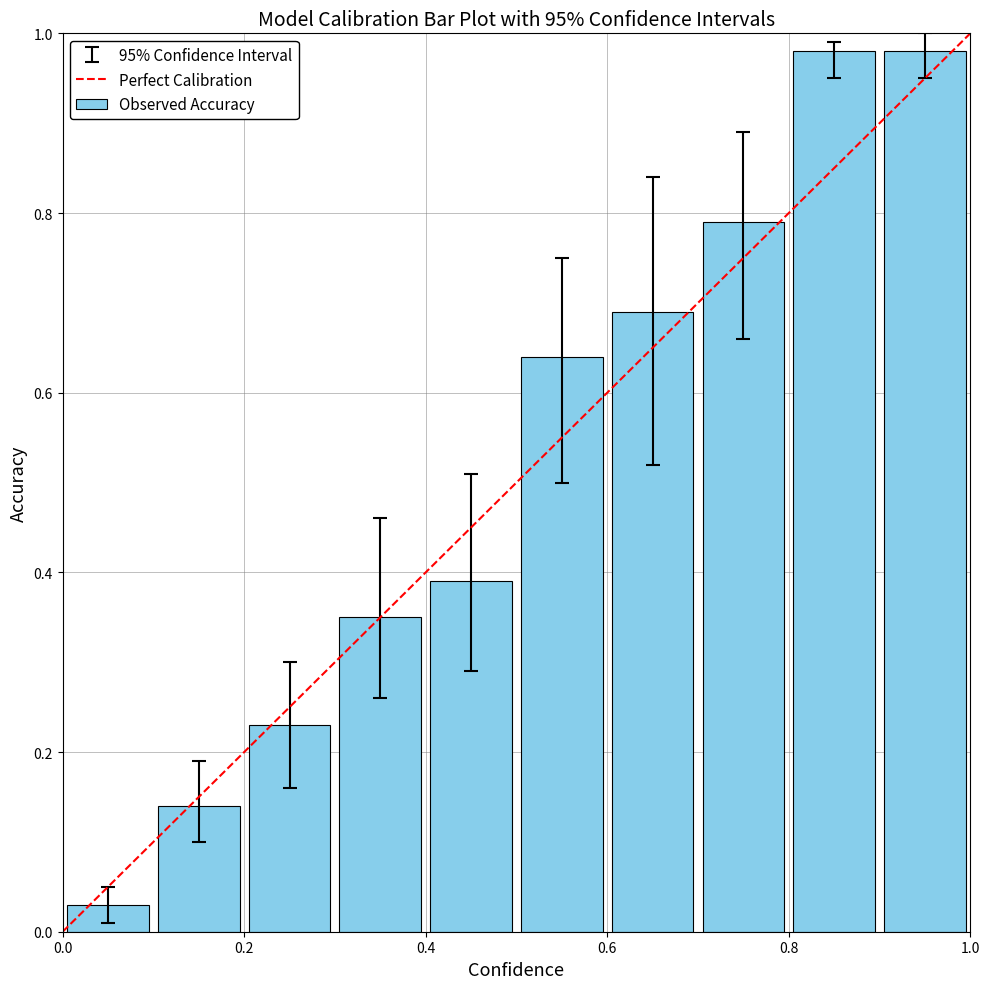

What is the average value?

0.5